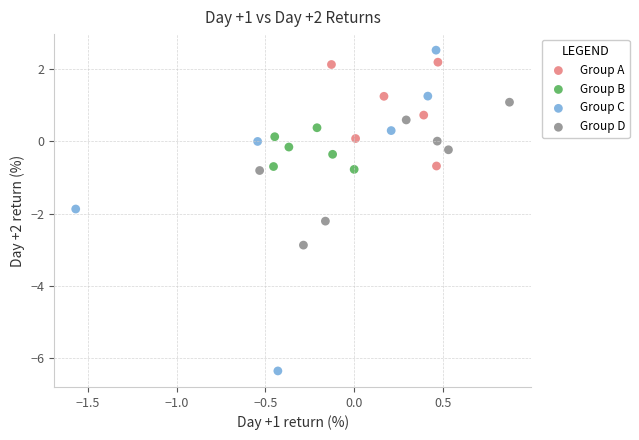

Which series has the largest Y range (max minus min)?

Group C